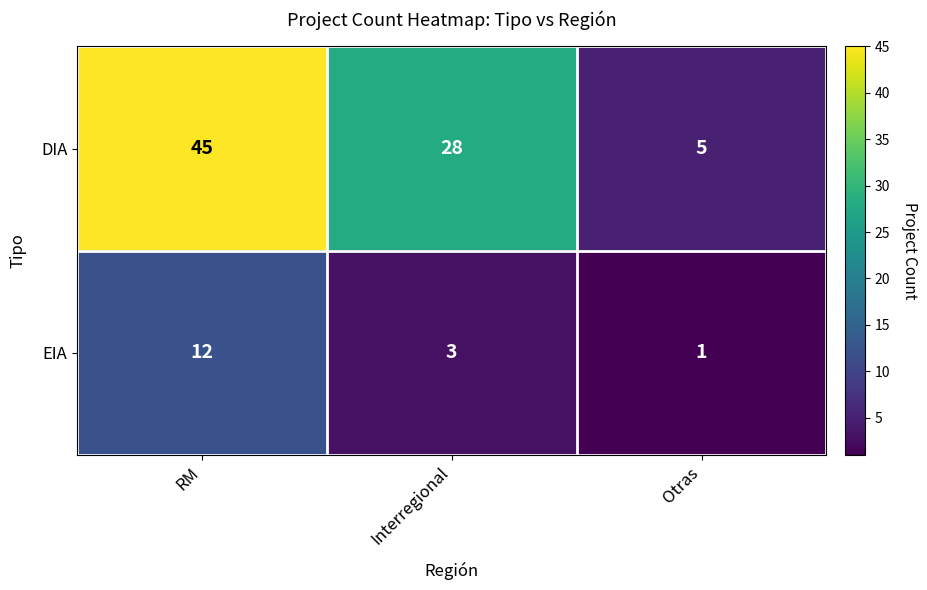

Reading right to left, transcribe all the data shown in this chart.

DIA: 5	28	45
EIA: 1	3	12